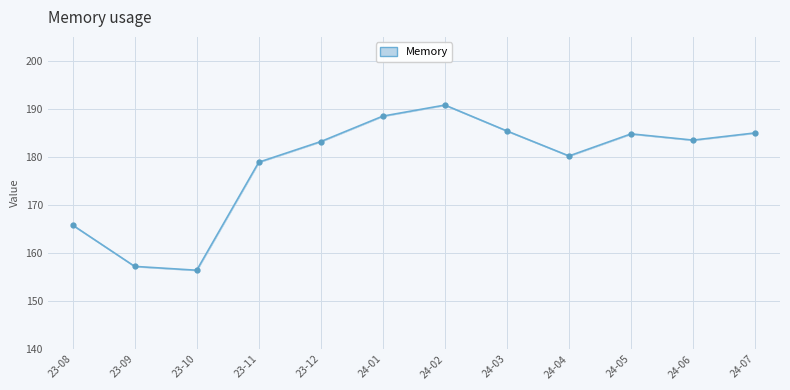

True or false: the data shows 157.2 at 23-09.

True